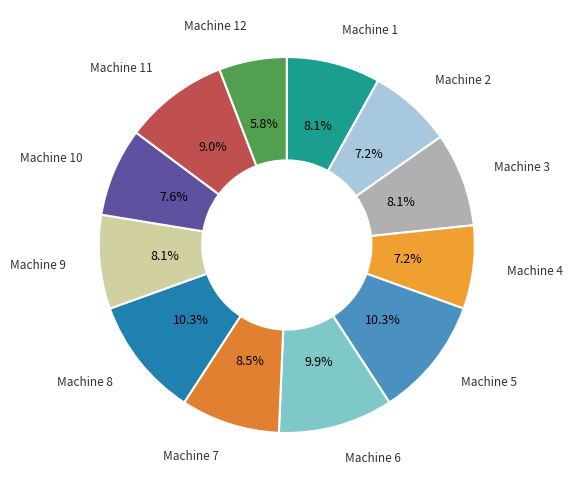

Which slice is the smallest?

Machine 12